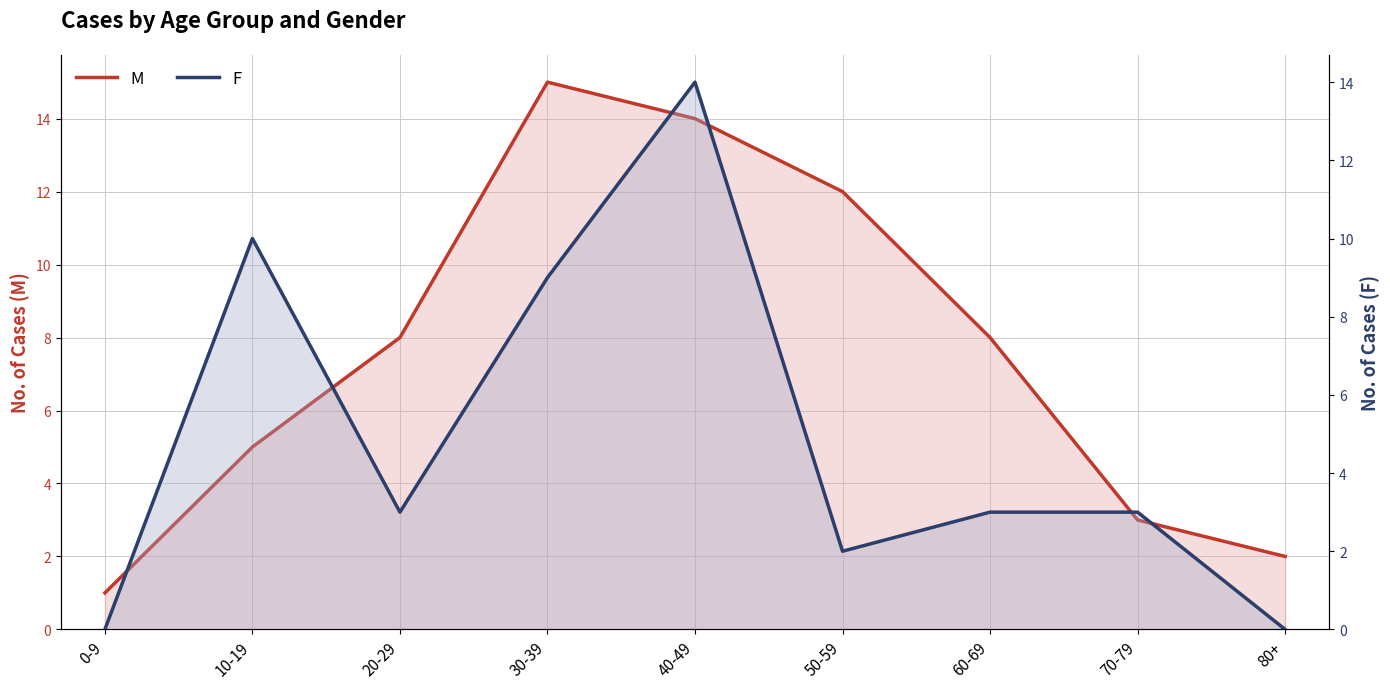

After their last crossing, which series has the higher values: F or M?

M